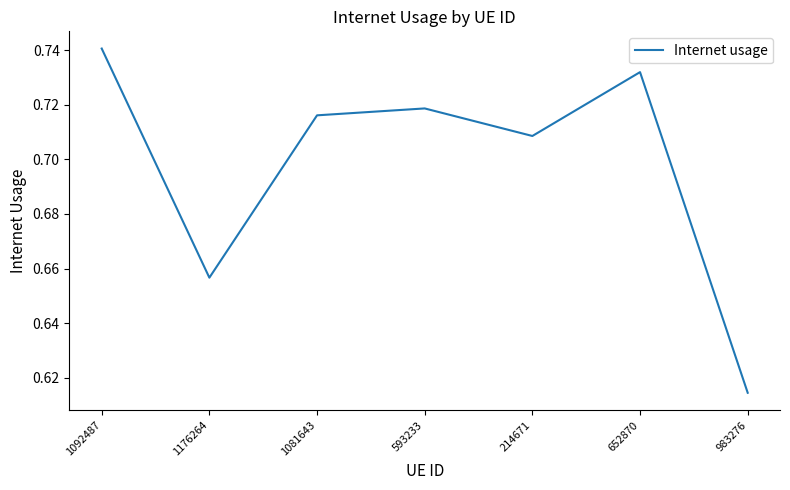

At which category does the data reach its first local valley?

1176264